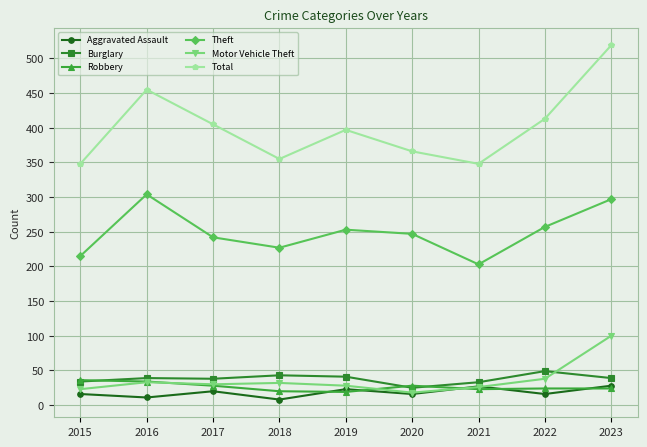

What is the difference between the Aggravated Assault values at 2019 and 2023?

5